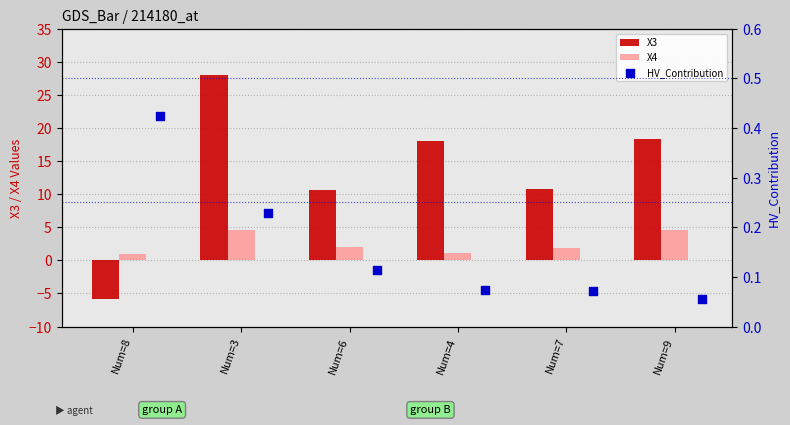

What are all the series names shown in the legend?

X3, X4, HV_Contribution